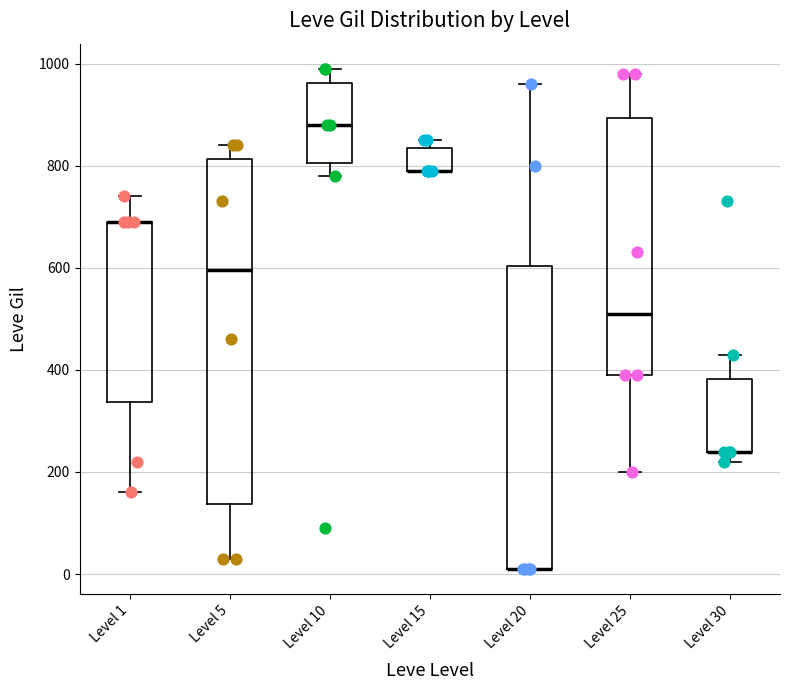

Reading left to right, transcribe this box plot: for each box, give where its median line is, the range the box spans, and where its two whiskers end, as read against the y-axis. The values are not printed on the chart, so give them approximately, as read against the axis.

Level 1: median 700 (drawn on the box's upper edge), box 340 to 700, whiskers 160 to 740
Level 5: median 600, box 140 to 820, whiskers 40 to 840
Level 10: median 880, box 800 to 960, whiskers 780 to 1000
Level 15: median 800 (drawn on the box's lower edge), box 800 to 840, whiskers 800 to 860
Level 20: median 20 (drawn on the box's lower edge), box 20 to 600, whiskers 20 to 960
Level 25: median 520, box 400 to 900, whiskers 200 to 980
Level 30: median 240 (drawn on the box's lower edge), box 240 to 380, whiskers 220 to 440